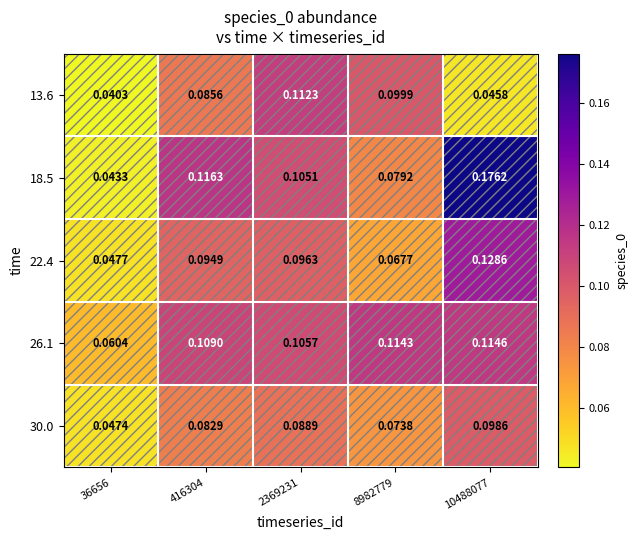

Is the value of 30.0 at 416304 greater than the value of 18.5 at 2369231?

No